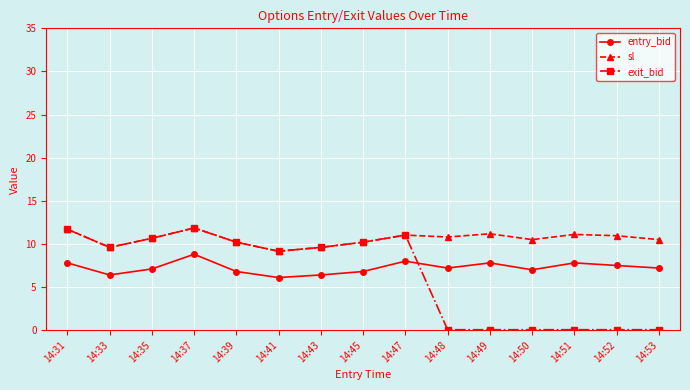

At how many categories does at least one series exceed 0?

15